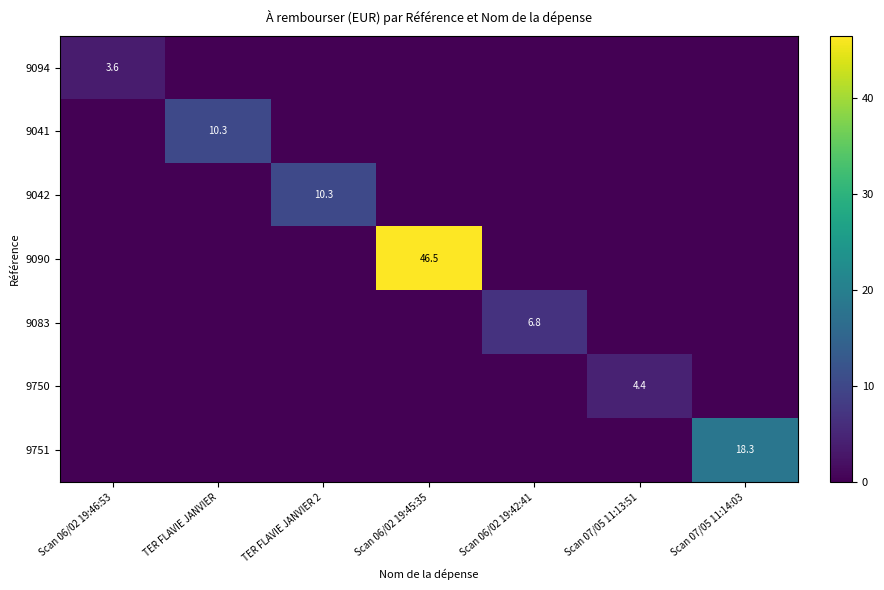

The value of 9751 at Scan 07/05 11:14:03 is 26.4. True or false?

False